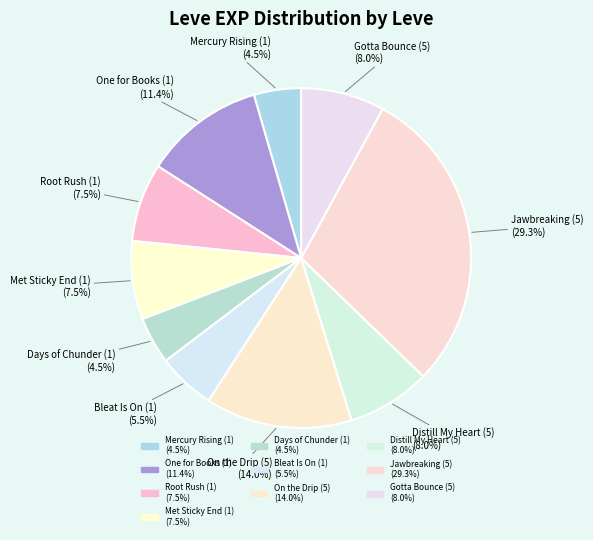

How many slices are in this pie chart?

10